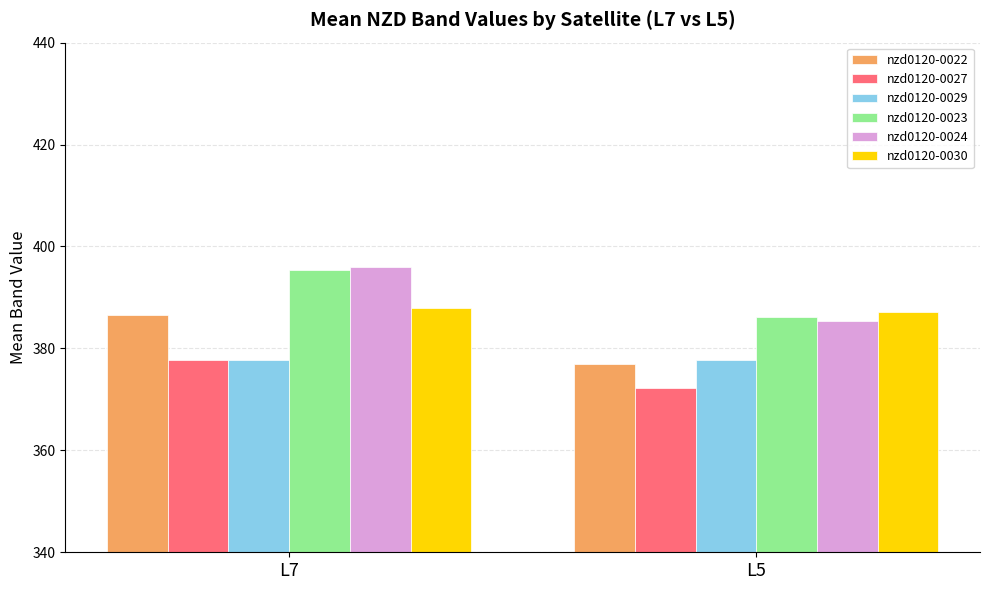

Is it true that nzd0120-0029 equals 377.7 at L5?

True